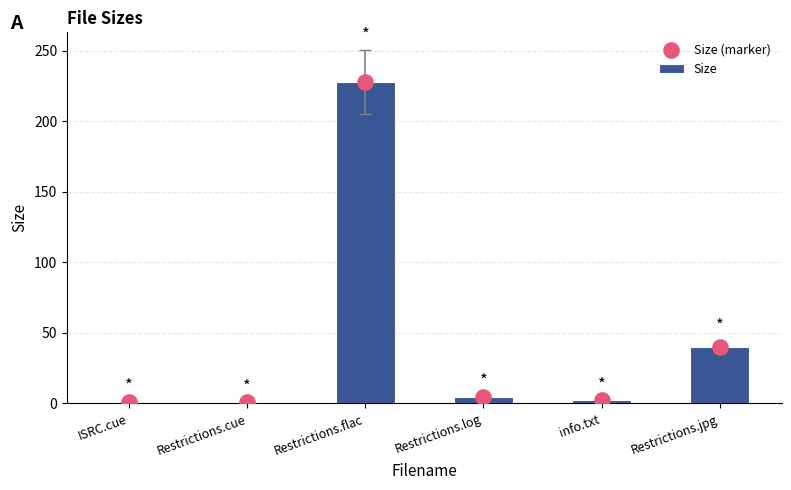

Which series has the widest spread of Y values?

Size